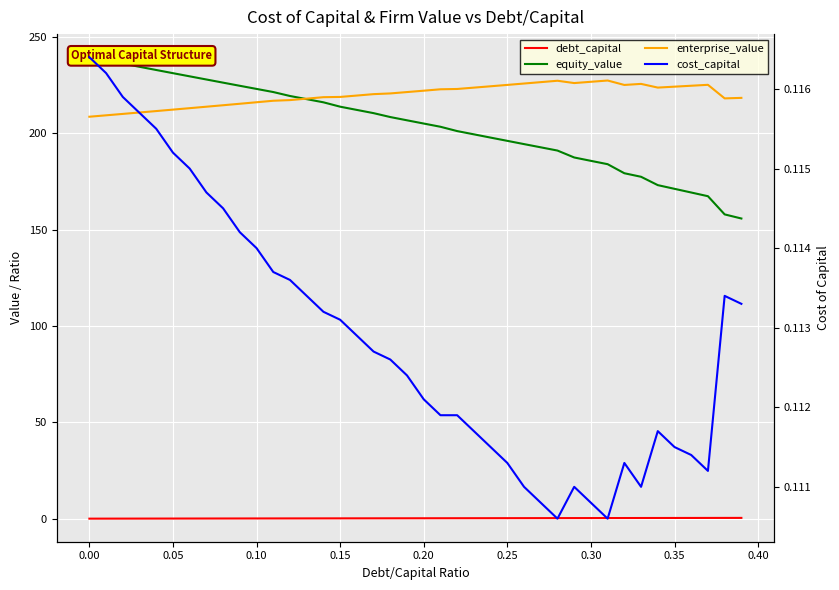

Which series has the widest spread of values?

equity_value